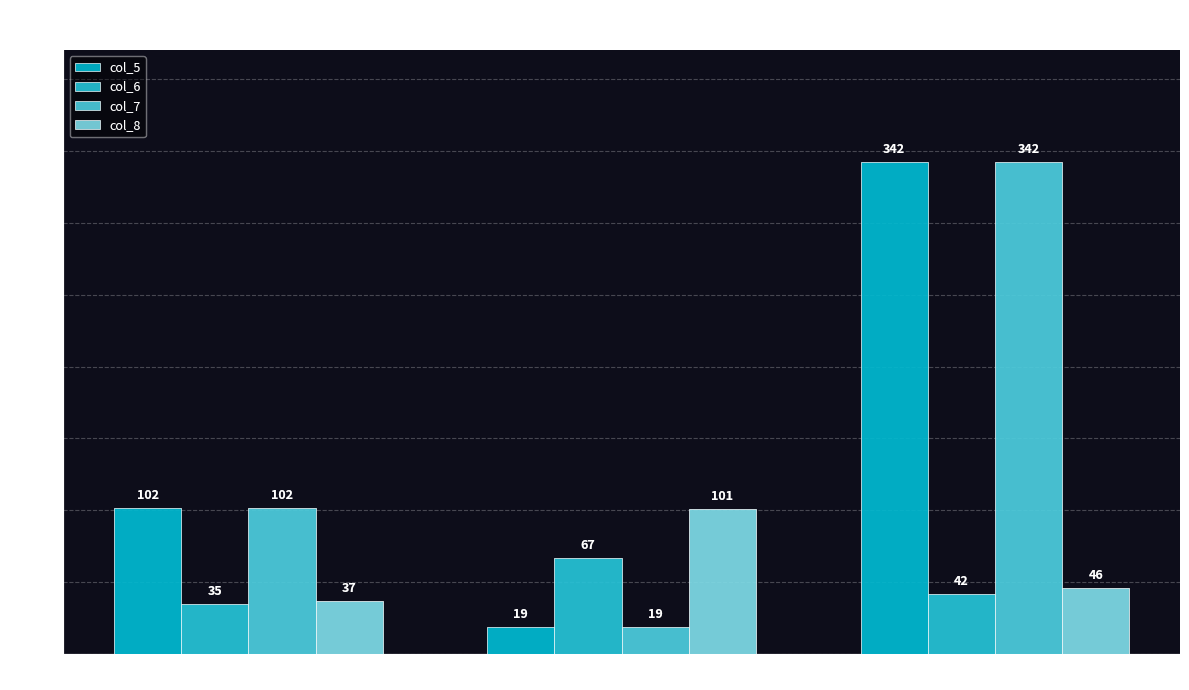

What is the average value of the col_7 series?

154